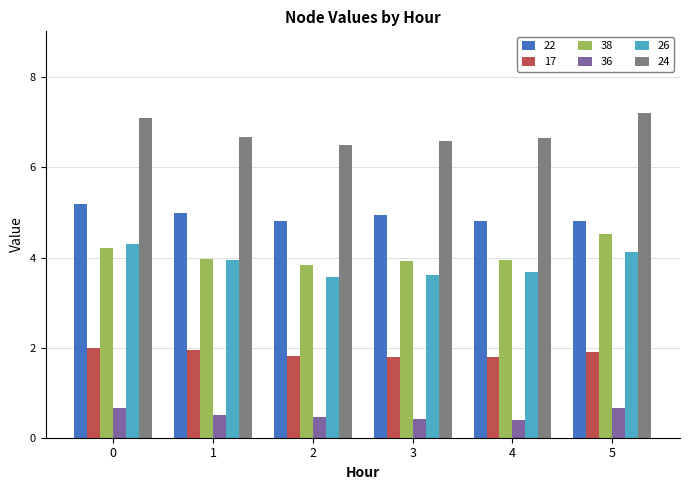

What is the average value of the 26 series?

3.9